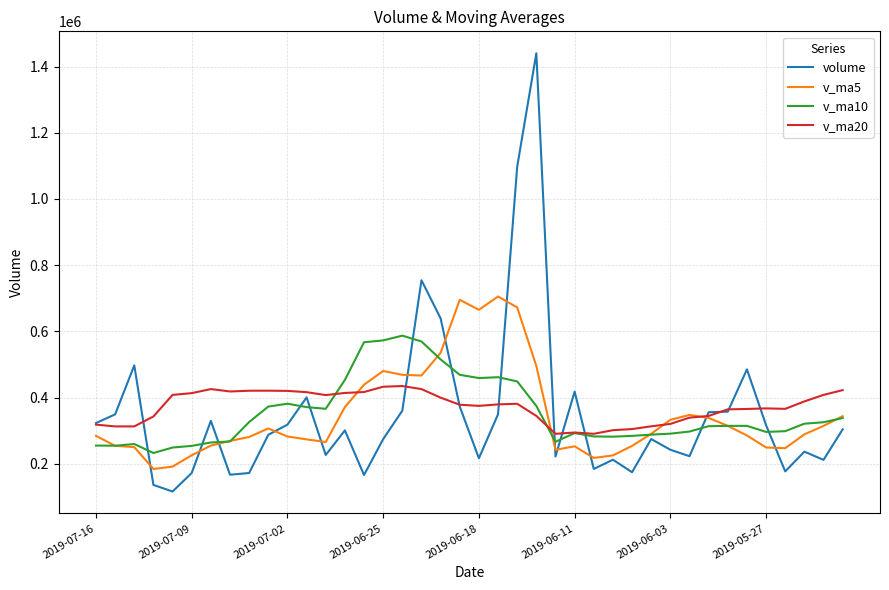

List the series in order of their peak value, highest first.

volume, v_ma5, v_ma10, v_ma20